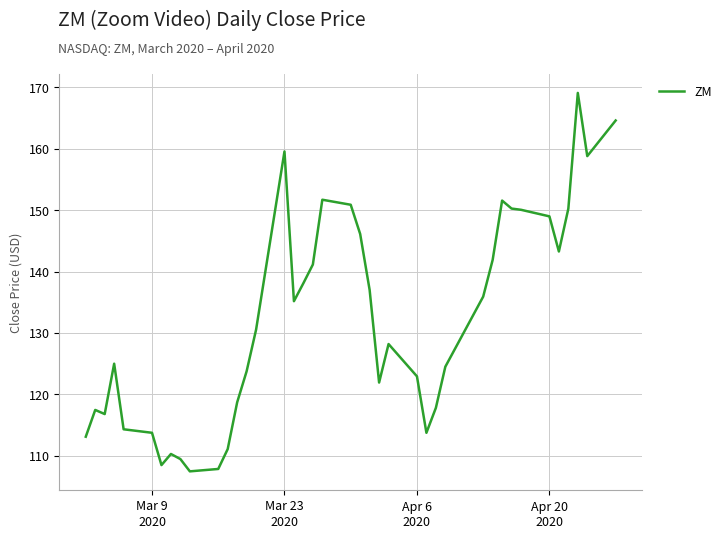

How many values are below 130?

20